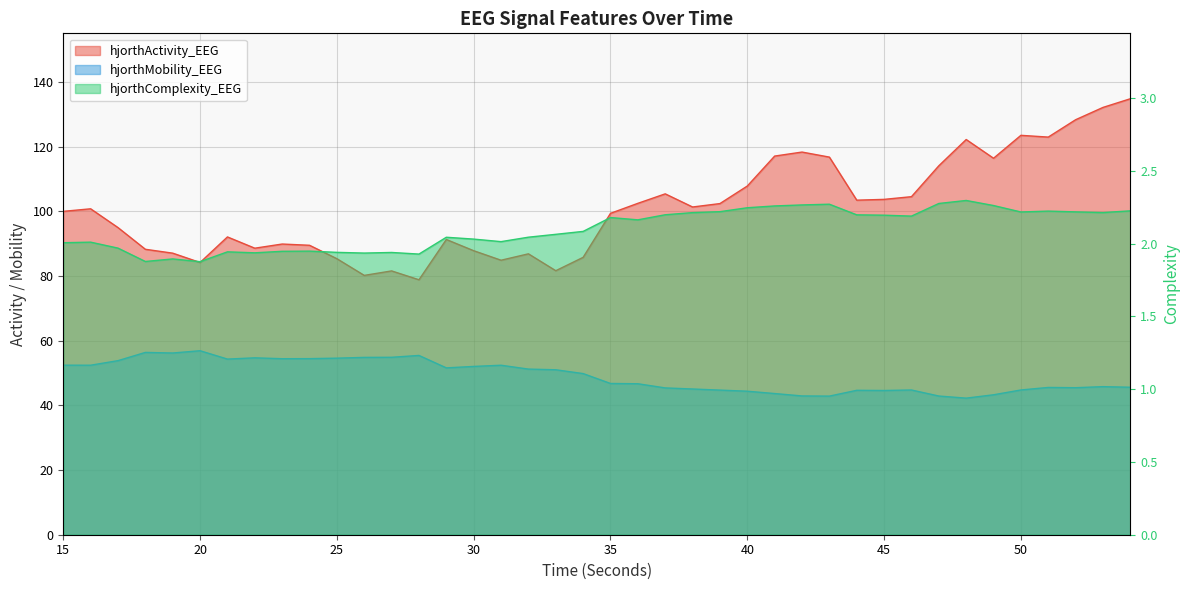

What is the value of the hjorthActivity_EEG point at the 18th from the left?

86.8